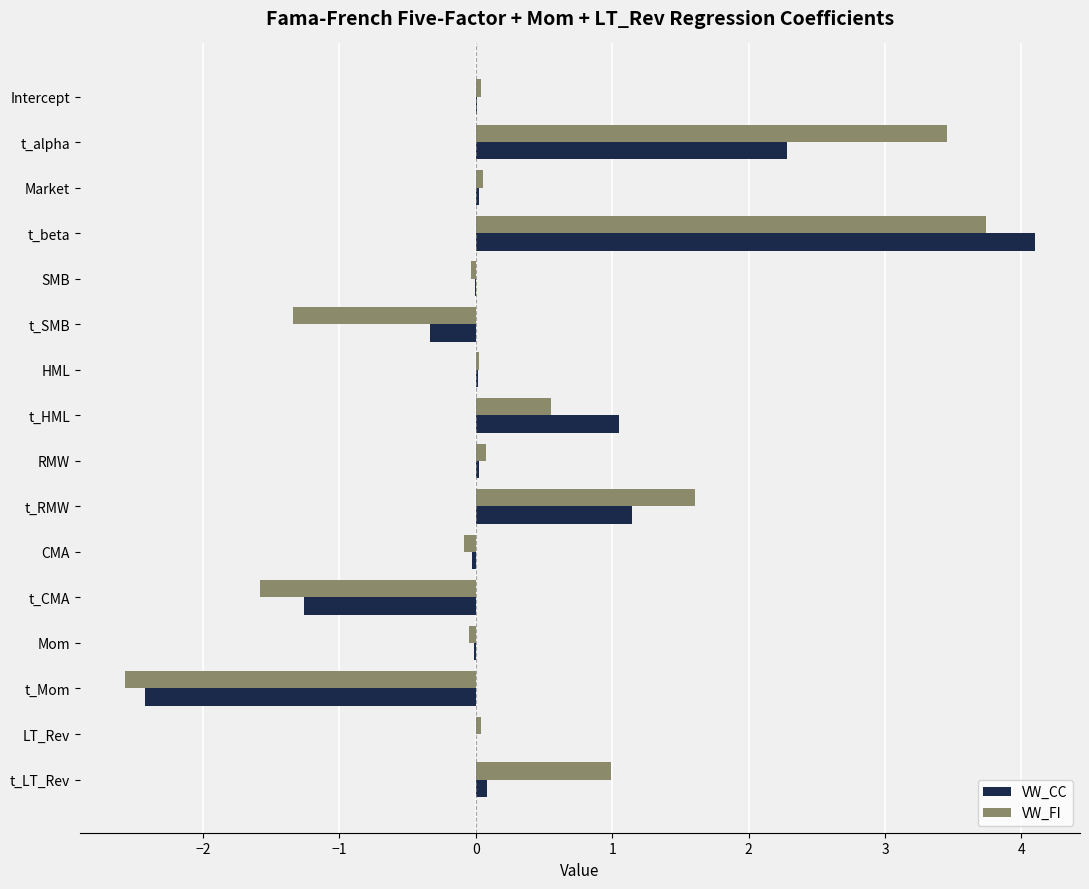

Which series changed the most between SMB and t_RMW?

VW_FI